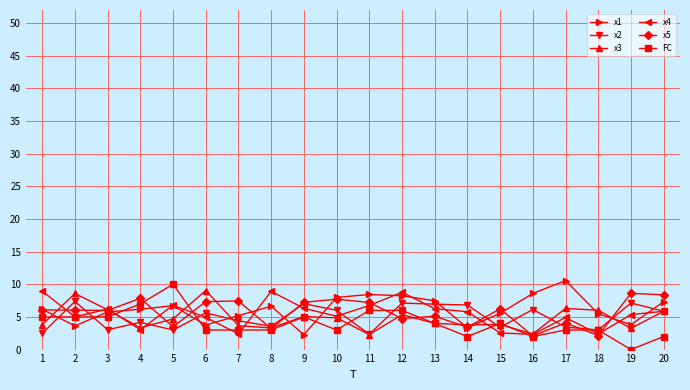

What is the difference between the highest and lowest values at 5?

7.0